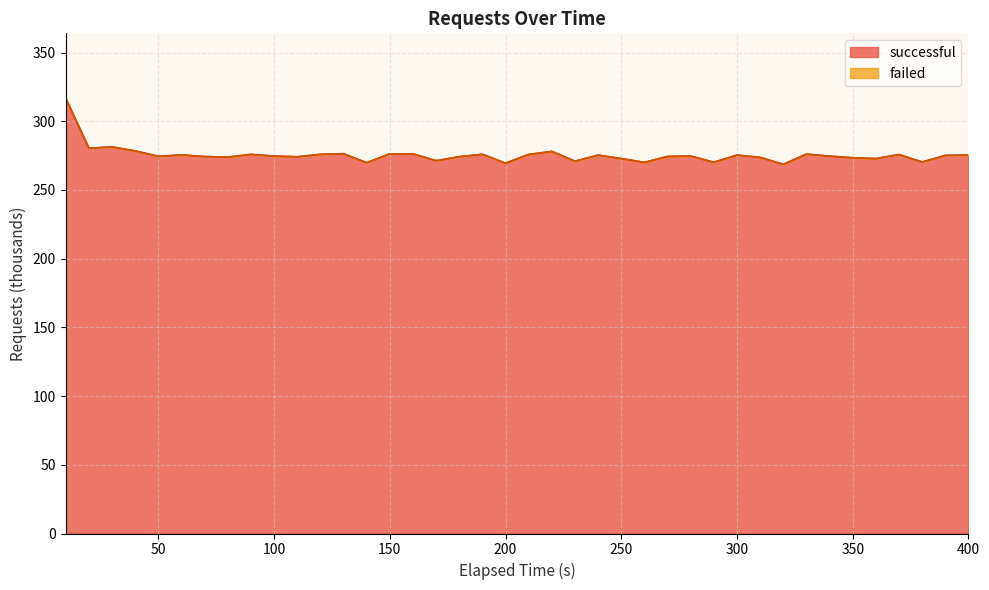

How many interior local valleys (lower than both neighbors) does the data have?

13